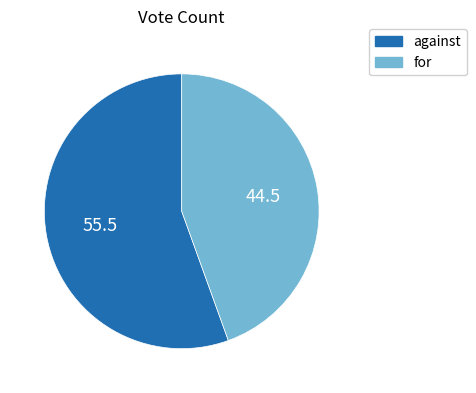

Is it true that for is 44% of the pie?

True